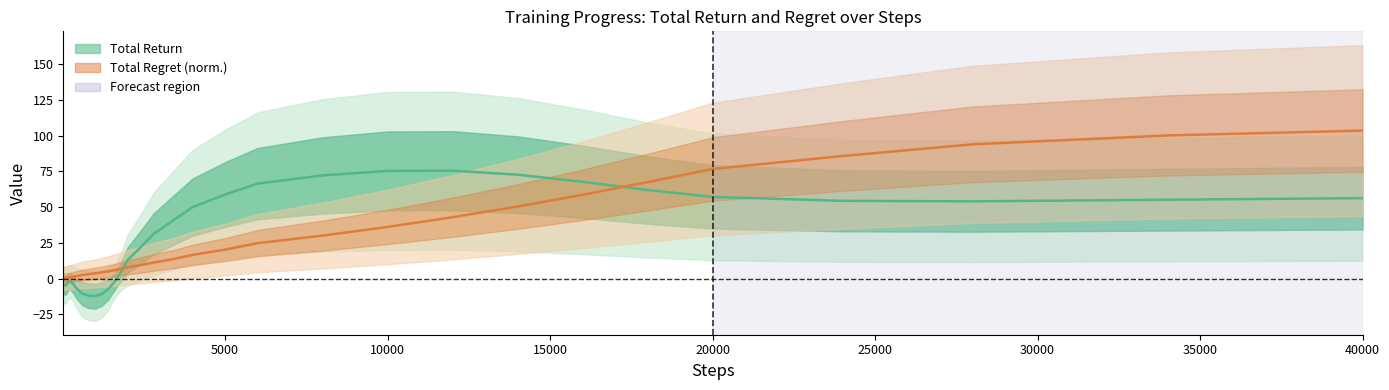

How many data points are less than 5?

19